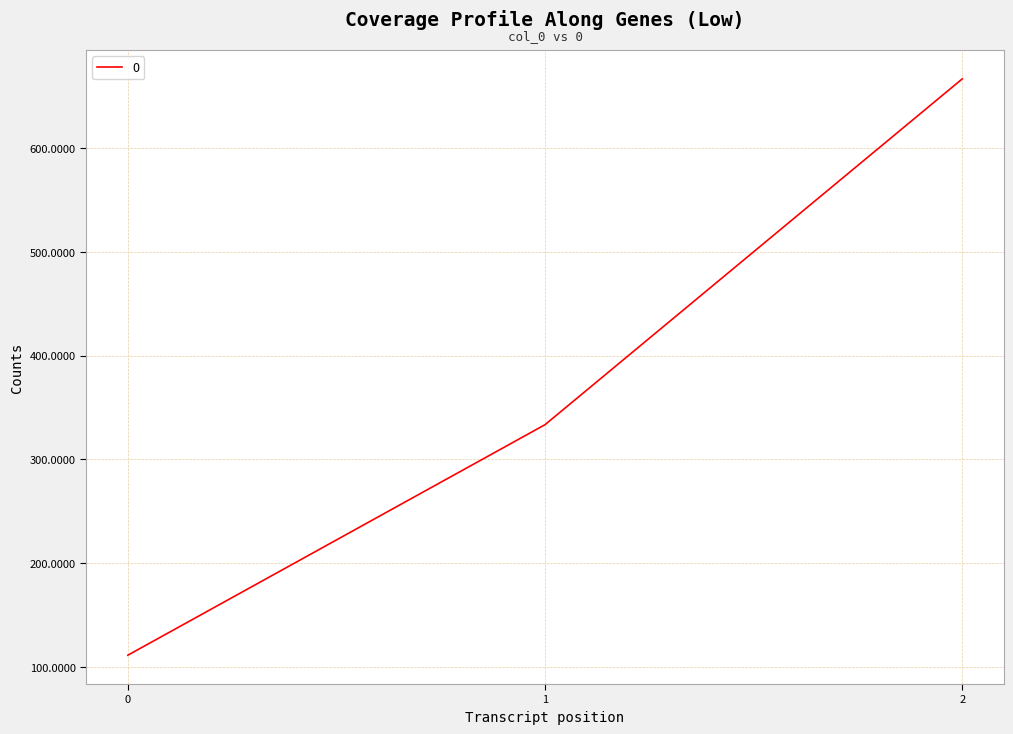

Where does the data first go above 333?

1